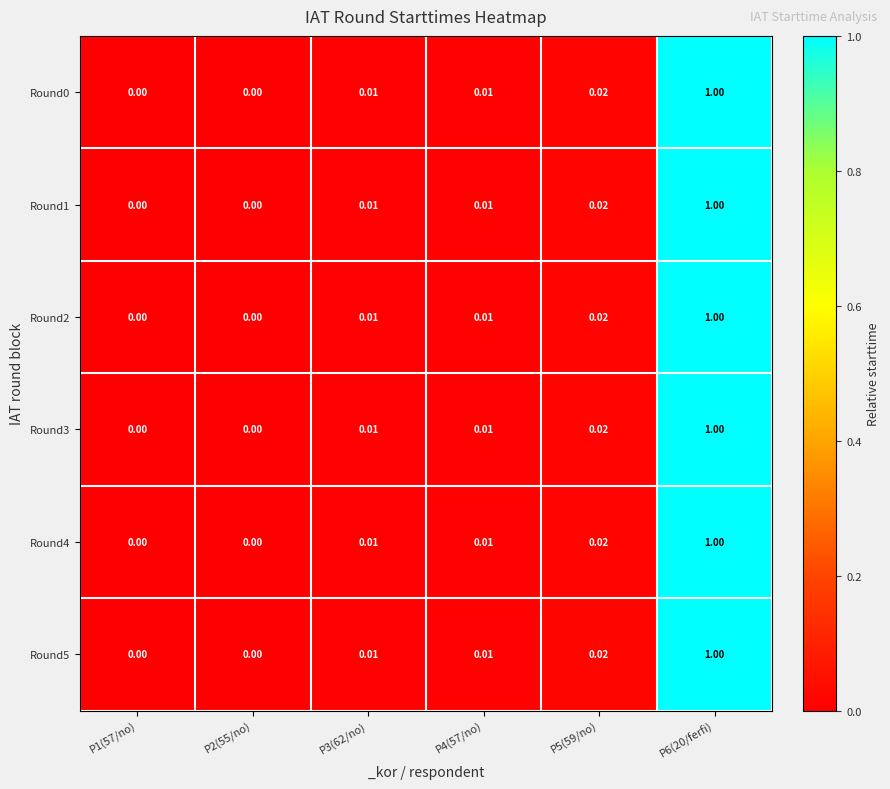

Is the value of Round5 at P4(57/no) greater than the value of Round2 at P5(59/no)?

No